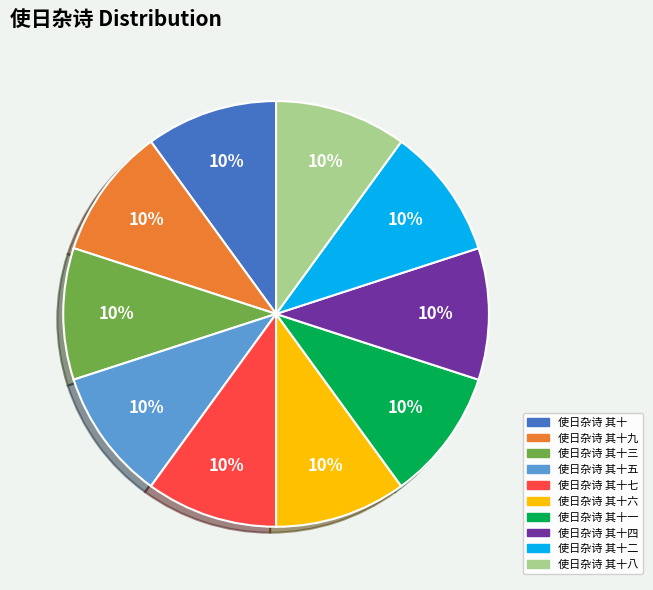

Combined, do 使日杂诗 其十三 and 使日杂诗 其十七 account for over 50%?

No